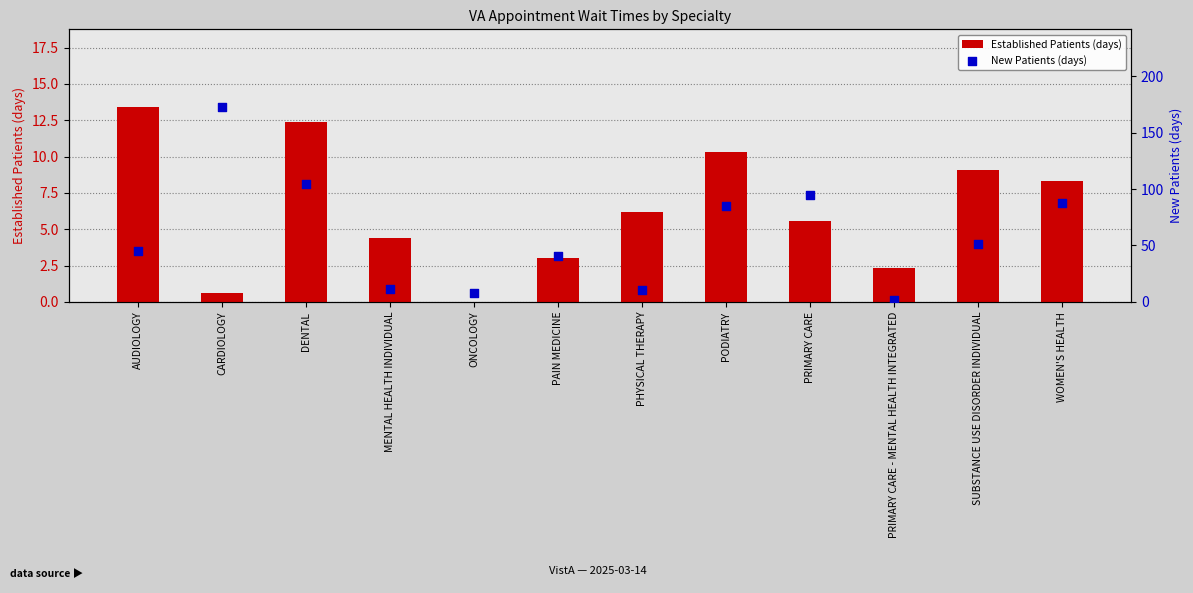

What are all the series names shown in the legend?

Established Patients (days), New Patients (days)